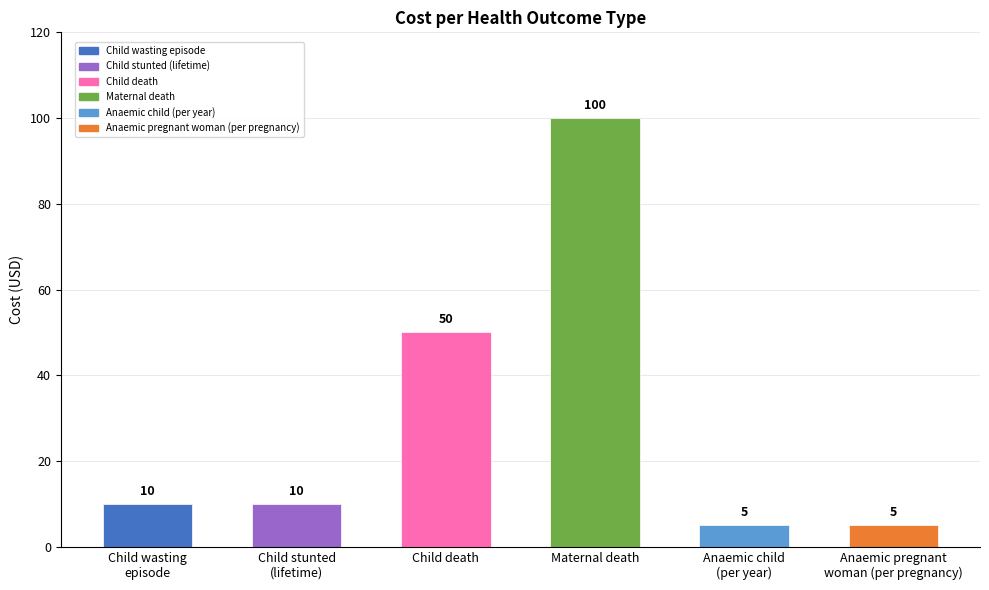

Does the chart contain any negative values?

No